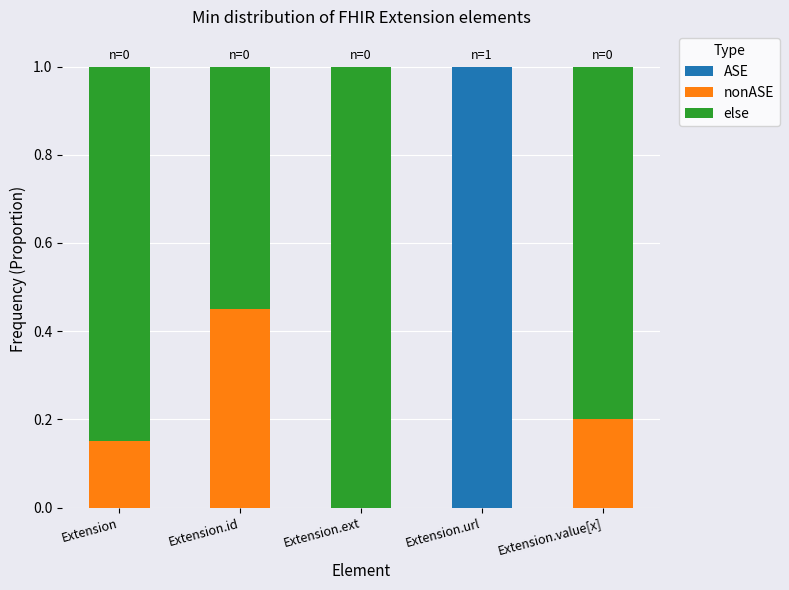

What is the highest value of the ASE series?

1.0